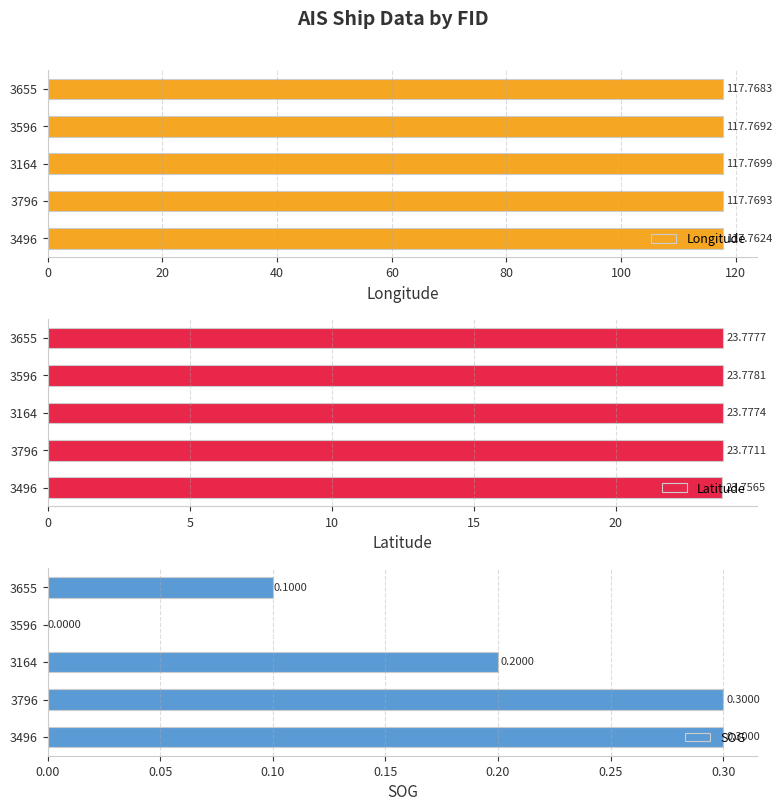

Reading right to left, transcribe all the data shown in this chart.

Longitude: 117.8	117.8	117.8	117.8	117.8
Latitude: 23.8	23.8	23.8	23.8	23.8
SOG: 0.1	0.0	0.2	0.3	0.3